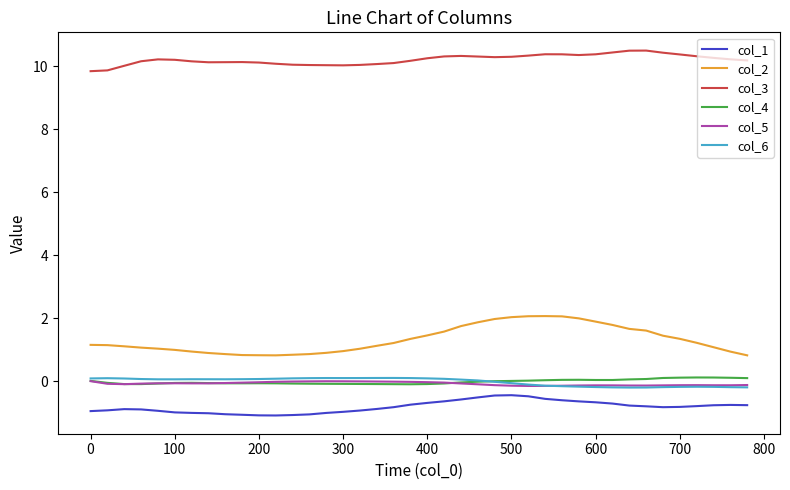

True or false: col_3 and col_2 intersect in this chart.

False